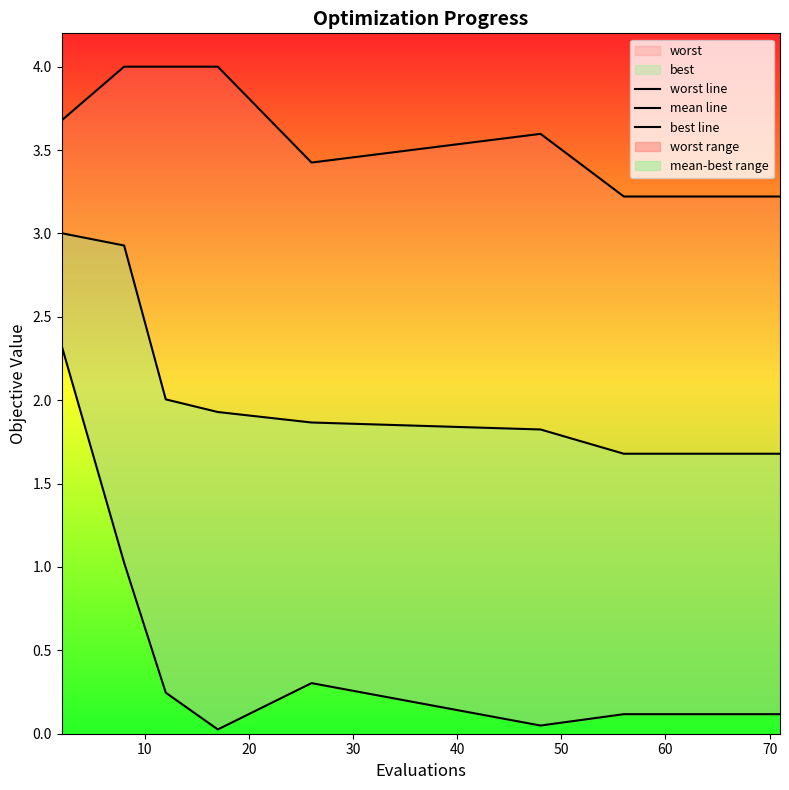

List the series in order of their overall mean, highest first.

worst line, mean line, best line